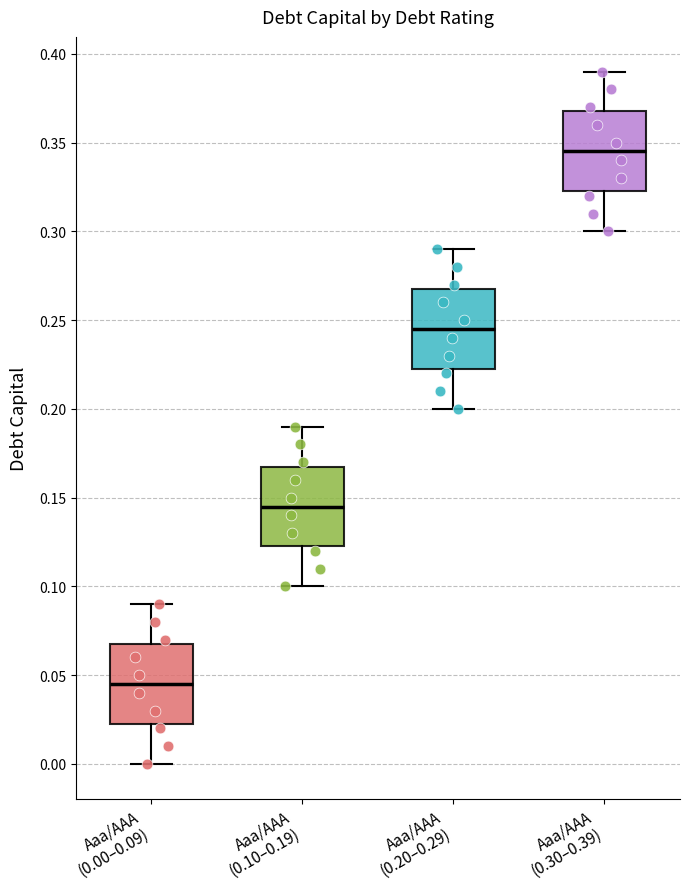

Reading left to right, read every box against the y-axis: the position of its median line, the range the box covers, and the ends of its whiskers. The values are not printed on the chart, so give them approximately, as read against the axis.

Aaa/AAA (0.00–0.09): median 0.045, box 0.025 to 0.070, whiskers 0.000 to 0.090
Aaa/AAA (0.10–0.19): median 0.145, box 0.125 to 0.170, whiskers 0.100 to 0.190
Aaa/AAA (0.20–0.29): median 0.245, box 0.225 to 0.270, whiskers 0.200 to 0.290
Aaa/AAA (0.30–0.39): median 0.345, box 0.325 to 0.370, whiskers 0.300 to 0.390